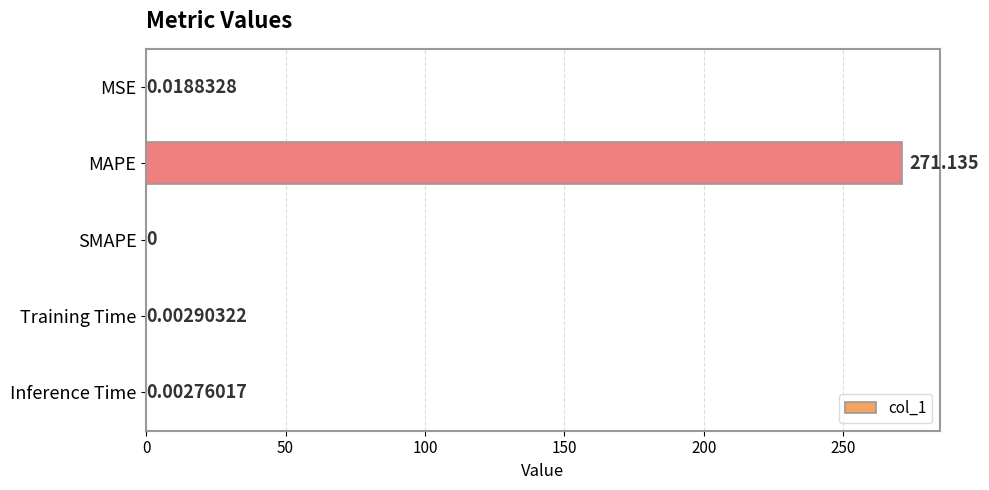

How many values are above zero?

4